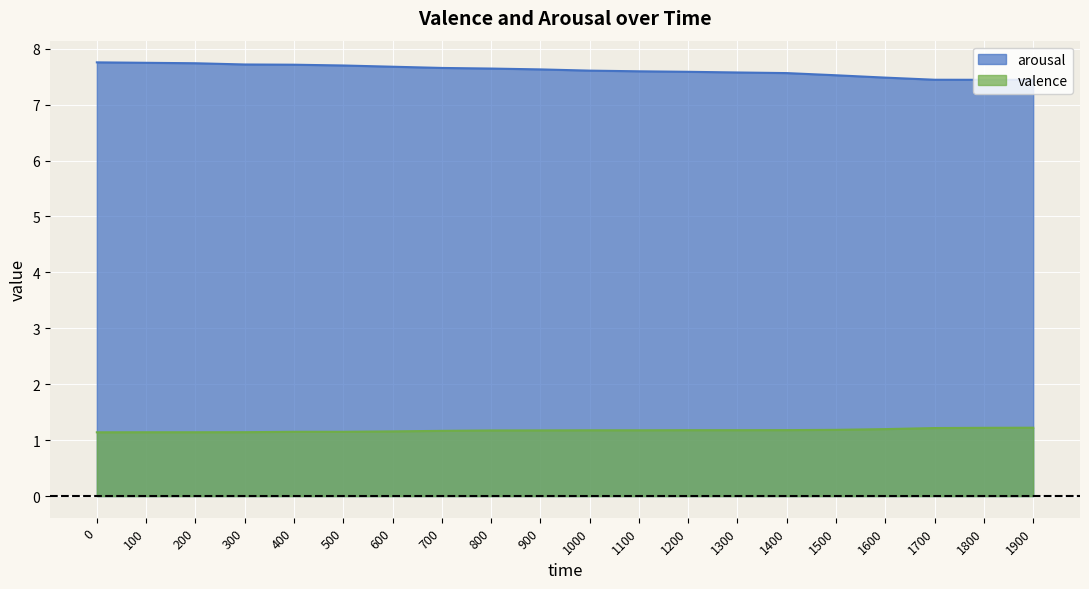

Reading left to right, transcribe all the data shown in this chart.

arousal: 7.8	7.7	7.7	7.7	7.7	7.7	7.7	7.7	7.6	7.6	7.6	7.6	7.6	7.6	7.6	7.5	7.5	7.4	7.4	7.4
valence: 1.1	1.1	1.1	1.1	1.1	1.1	1.2	1.2	1.2	1.2	1.2	1.2	1.2	1.2	1.2	1.2	1.2	1.2	1.2	1.2